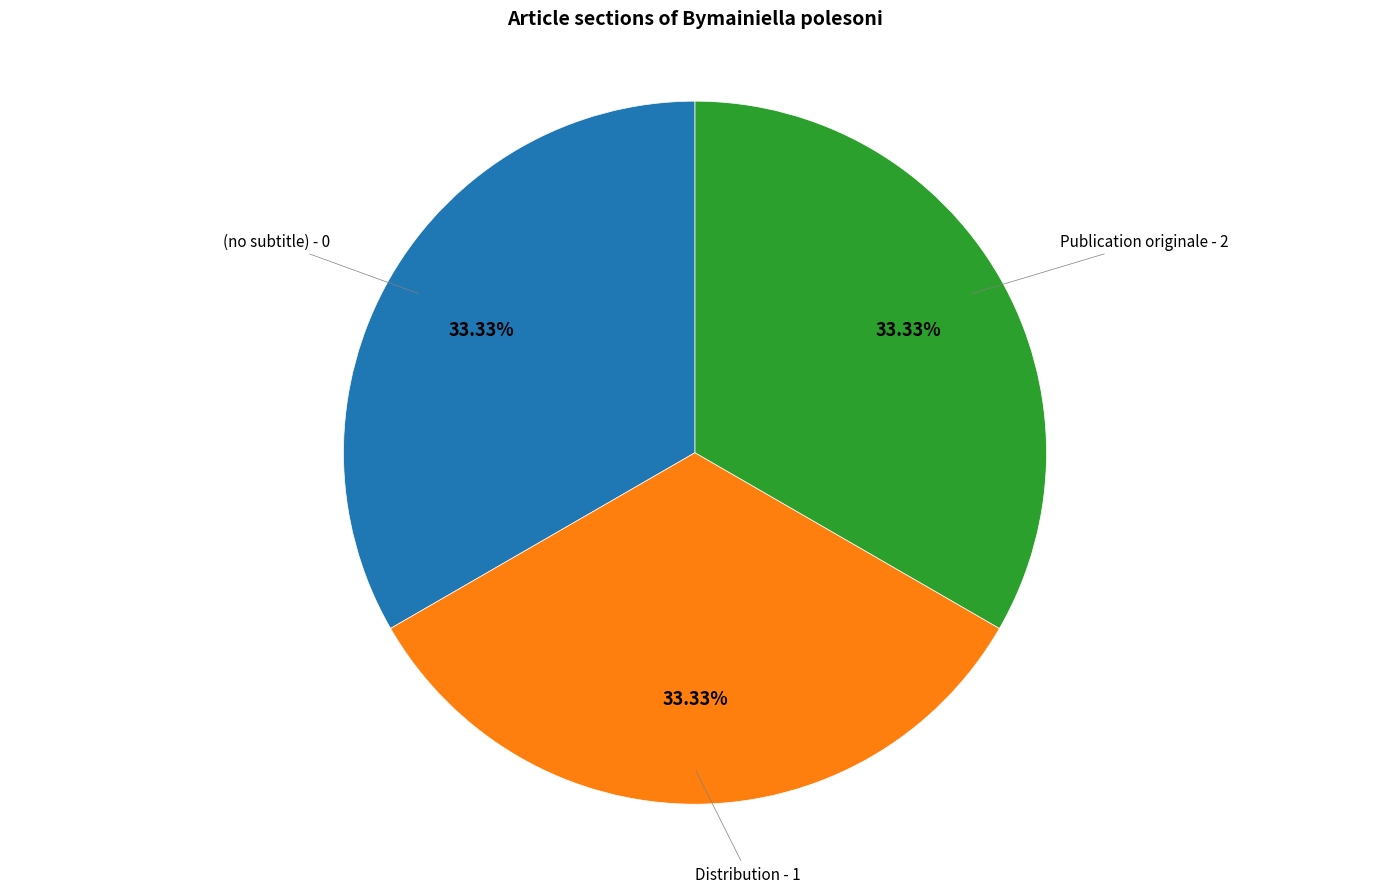

How many slices are in this pie chart?

3